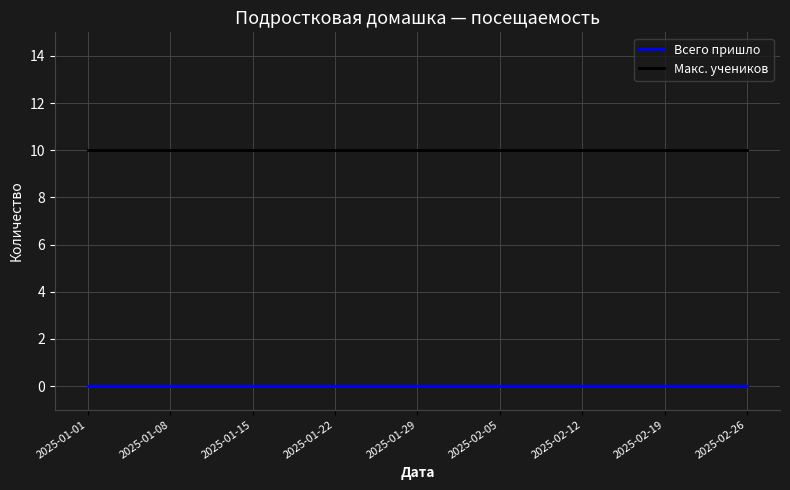

What is the spread (max minus min) of values at 2025-02-12?

10